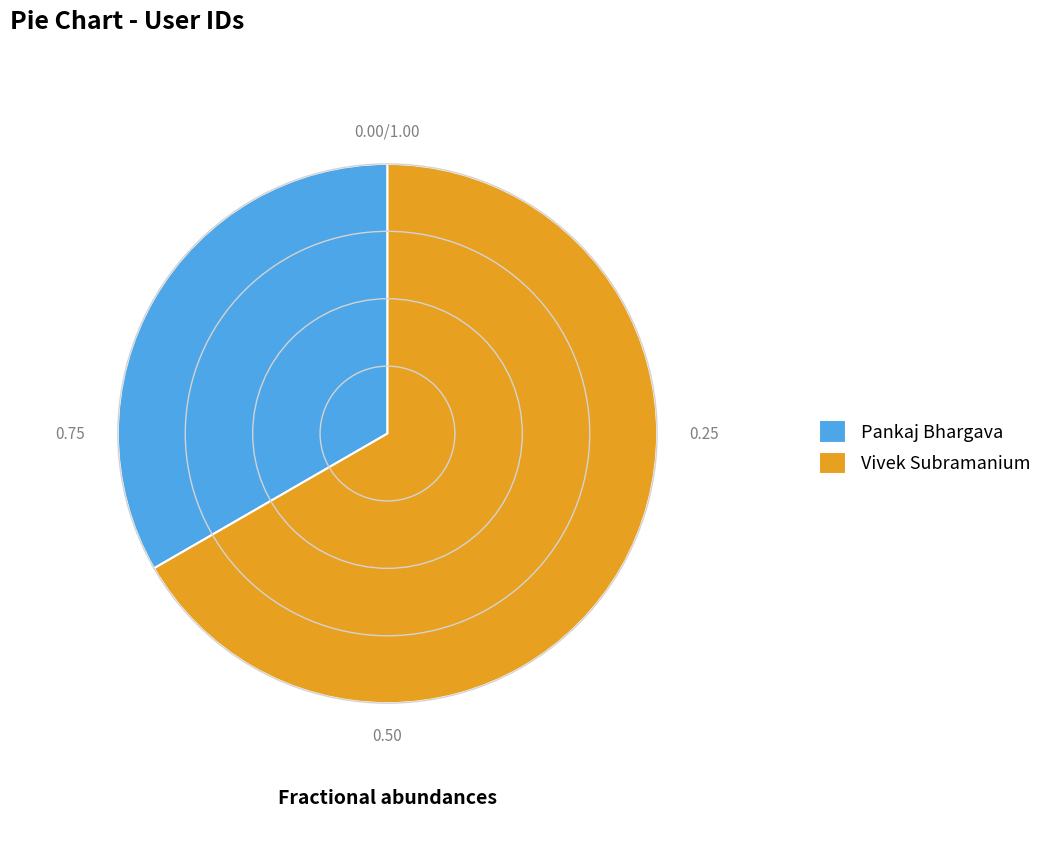

Does Vivek Subramanium account for over 50% of the chart?

Yes